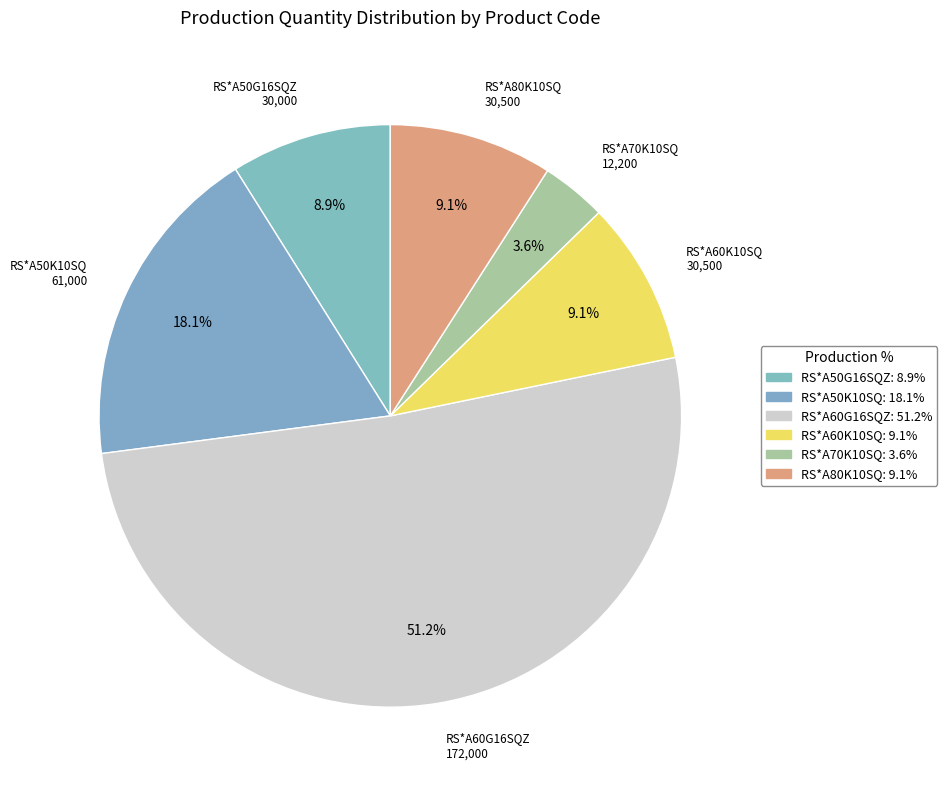

Rank the categories by value from lowest to highest.

RS*A70K10SQ, RS*A50G16SQZ, RS*A60K10SQ, RS*A80K10SQ, RS*A50K10SQ, RS*A60G16SQZ